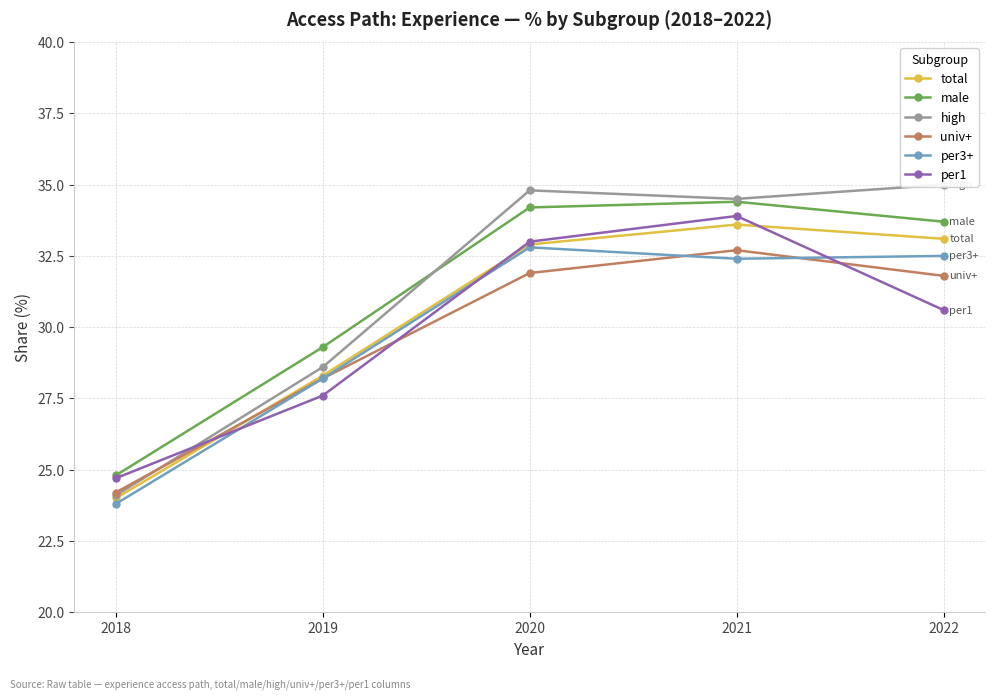

True or false: high and per3+ cross at least once.

False